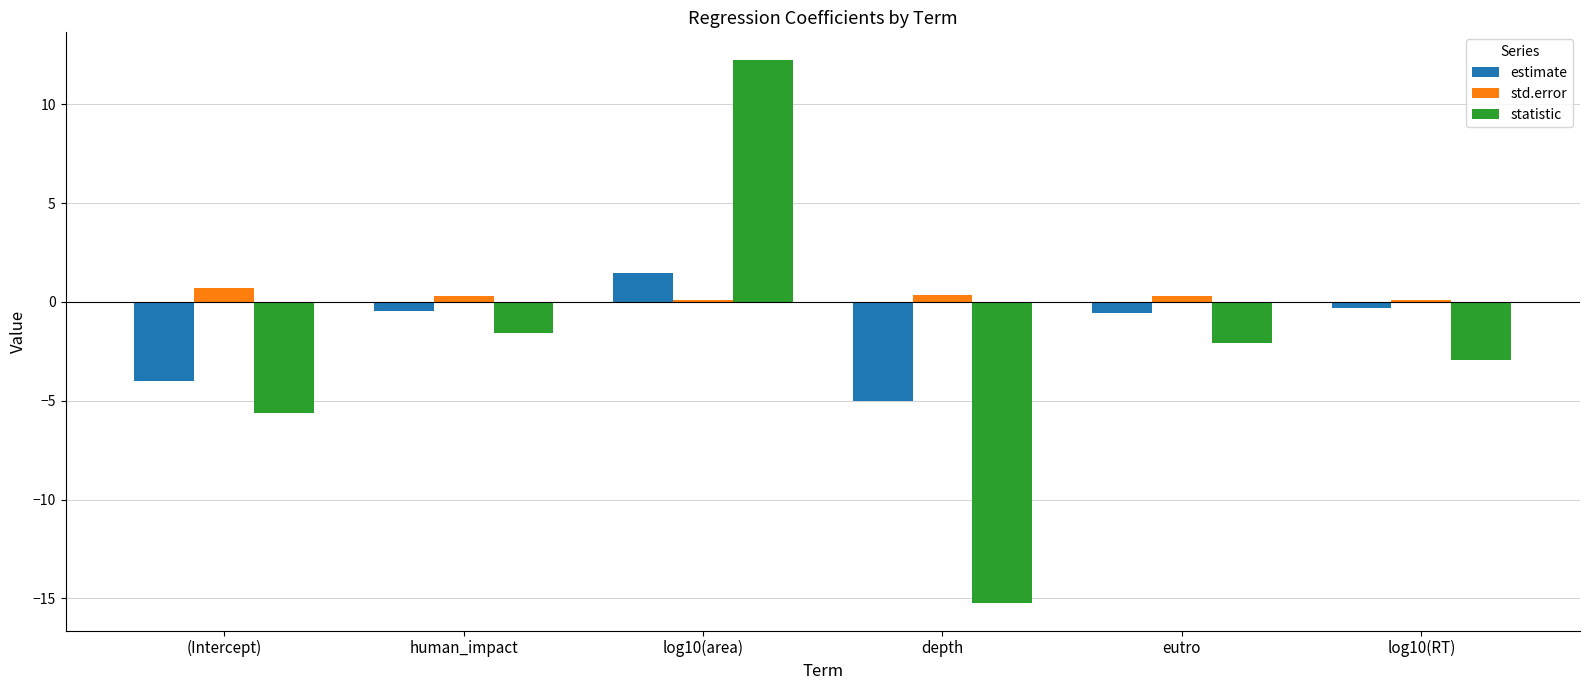

Which label corresponds to the smallest value in the chart?

depth